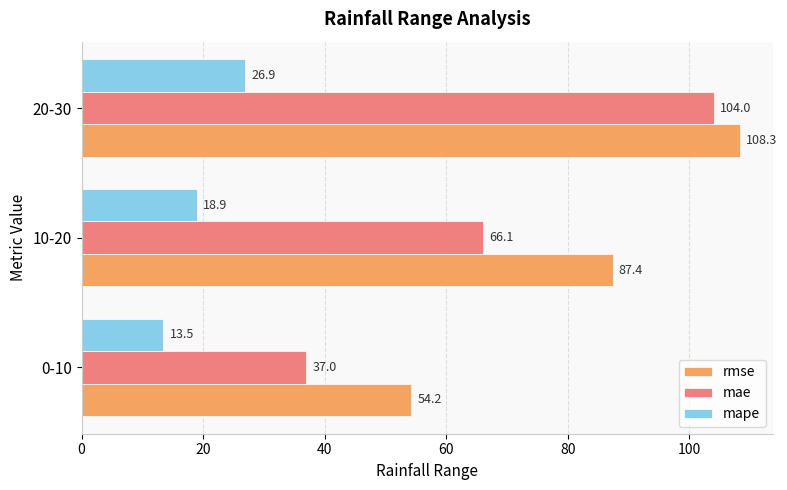

What is the approximate value of rmse at 20-30?

108.3